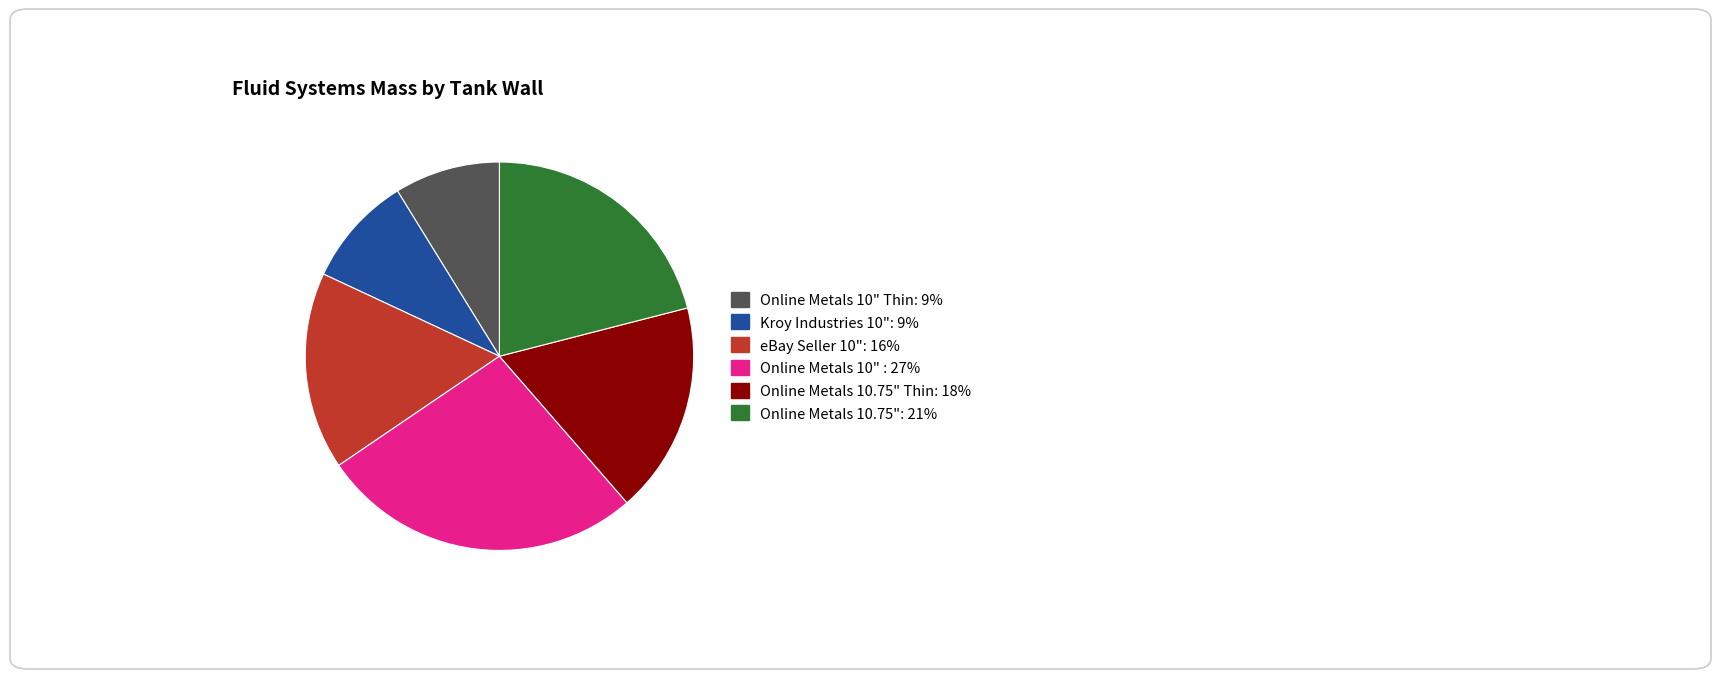

Is there a majority slice in this chart?

No